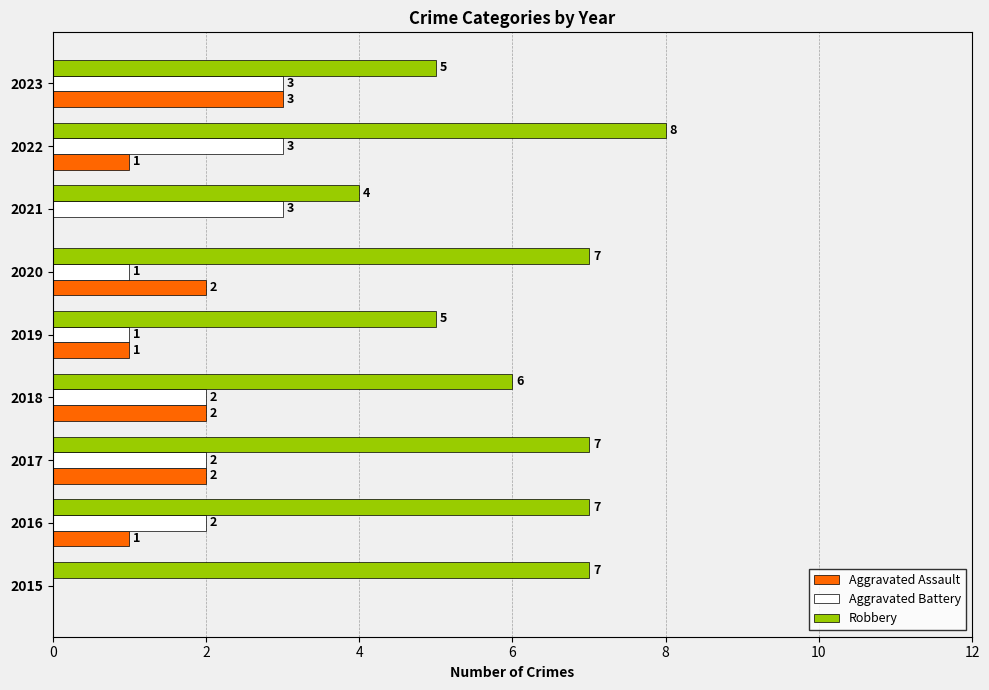

The Robbery series shows 5 at 2023. True or false?

True